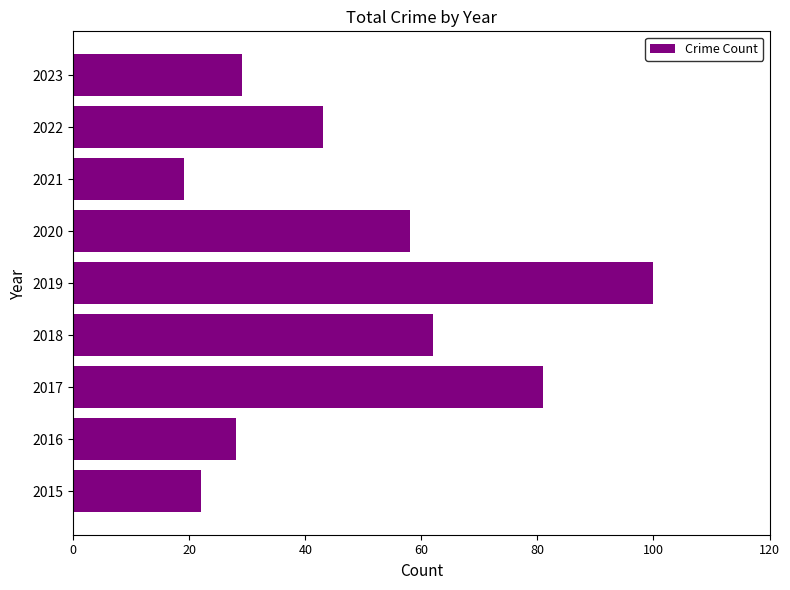

Does the chart contain any negative values?

No